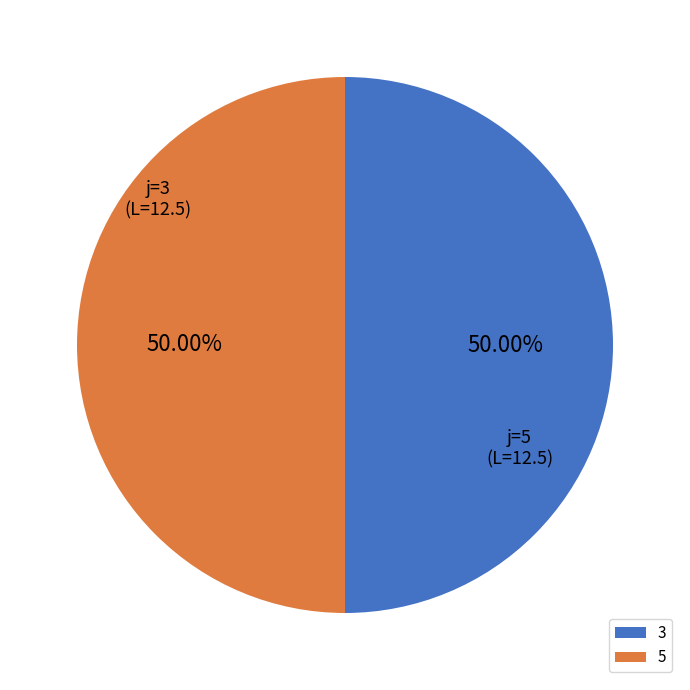

Do 3 and 5 together represent more than half of the pie?

Yes